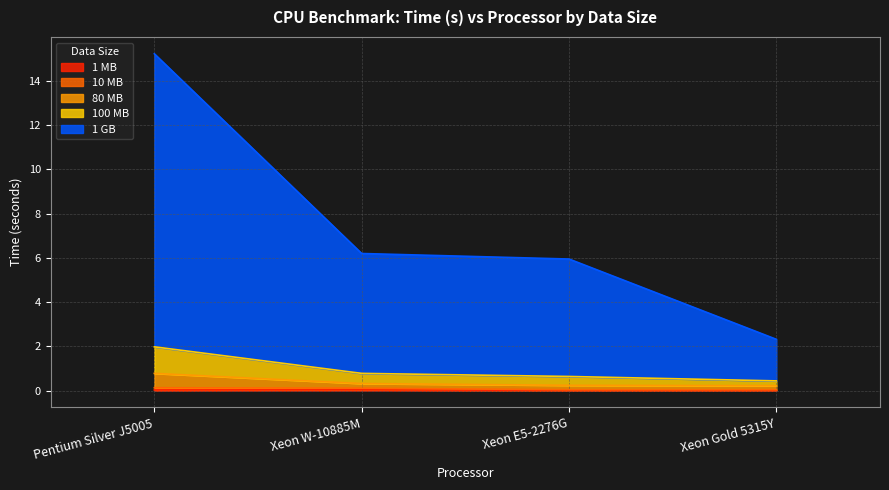

True or false: 80 MB has more than 2 points higher than both neighbors.

False